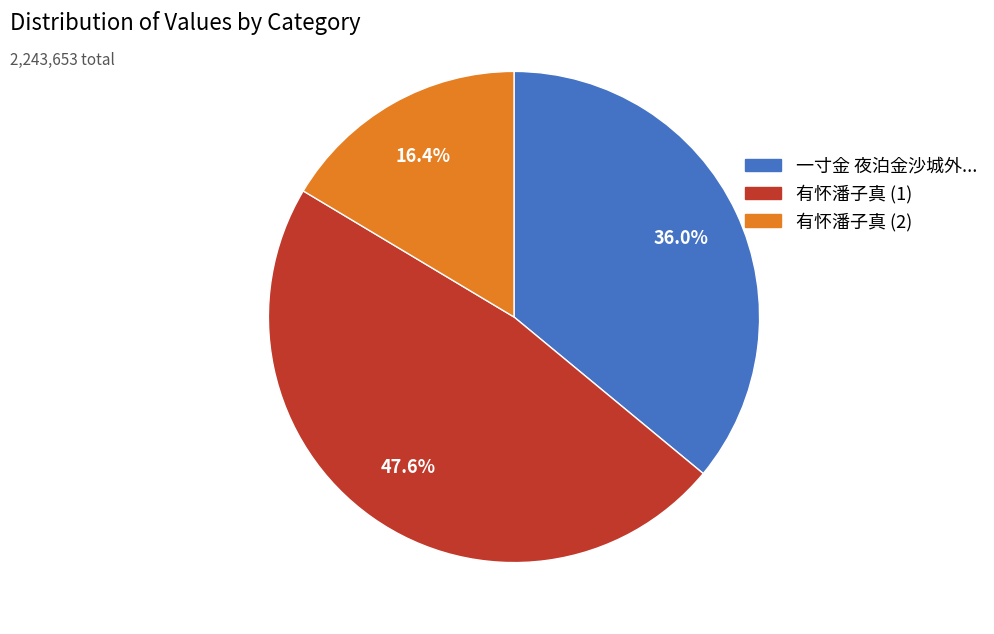

Is there any slice that represents more than half of the pie?

No